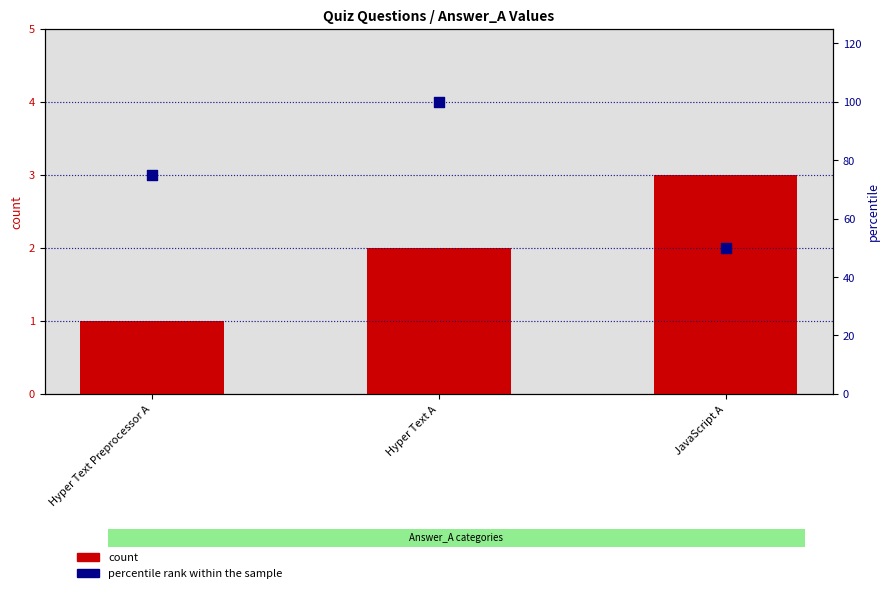

At how many categories does at least one series exceed 13?

3